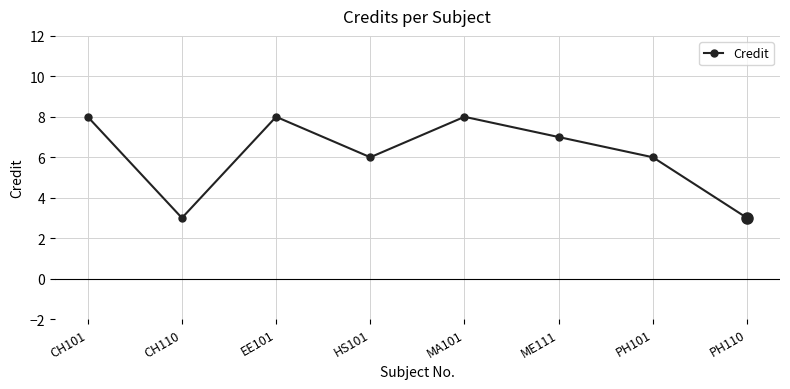

True or false: the data shows 3 at CH110.

True